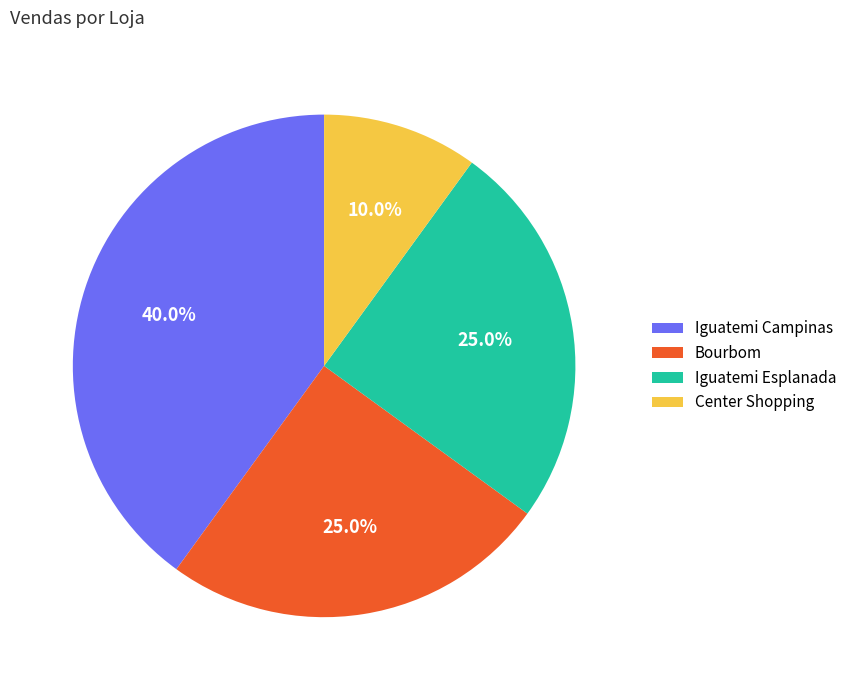

Is there a majority slice in this chart?

No